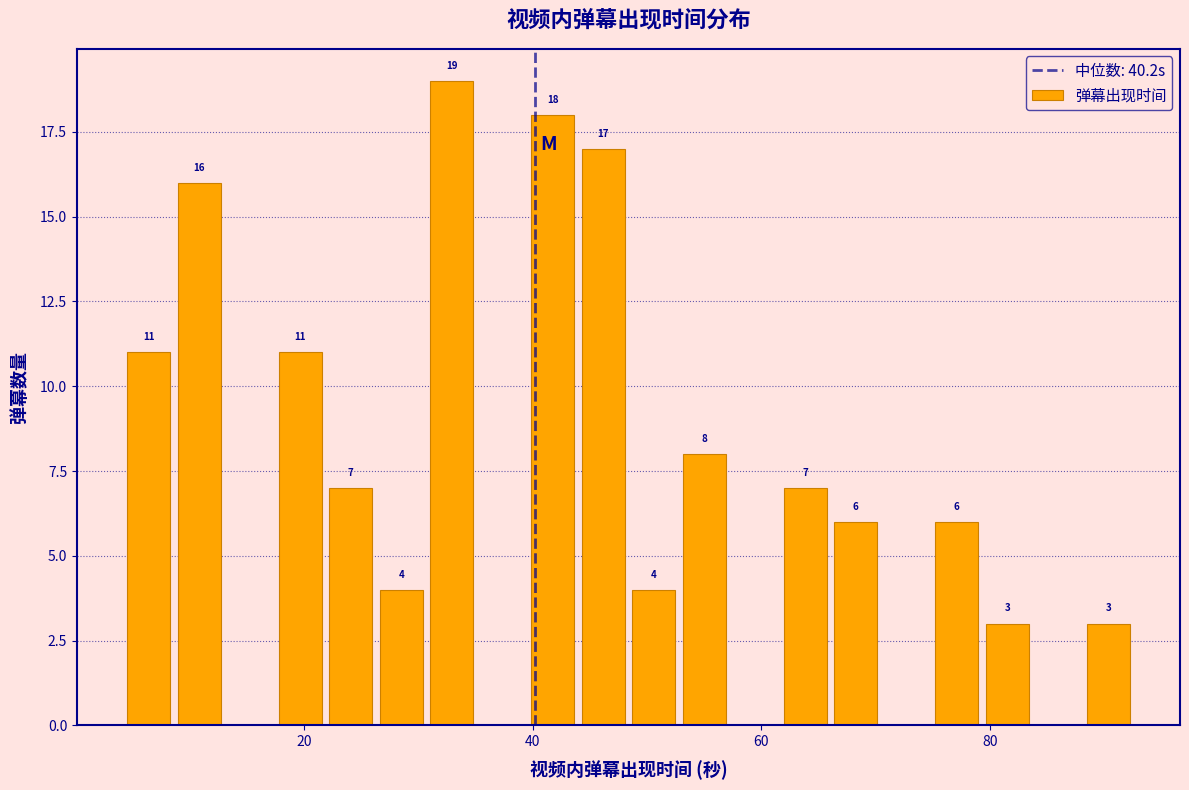

Read against the x-axis, roughly where is the centre of the tallest bar?

32